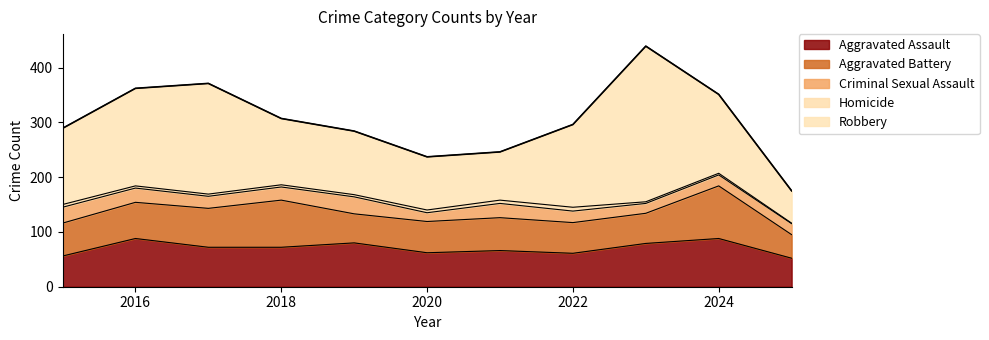

What is the highest value of the Aggravated Assault series?

88